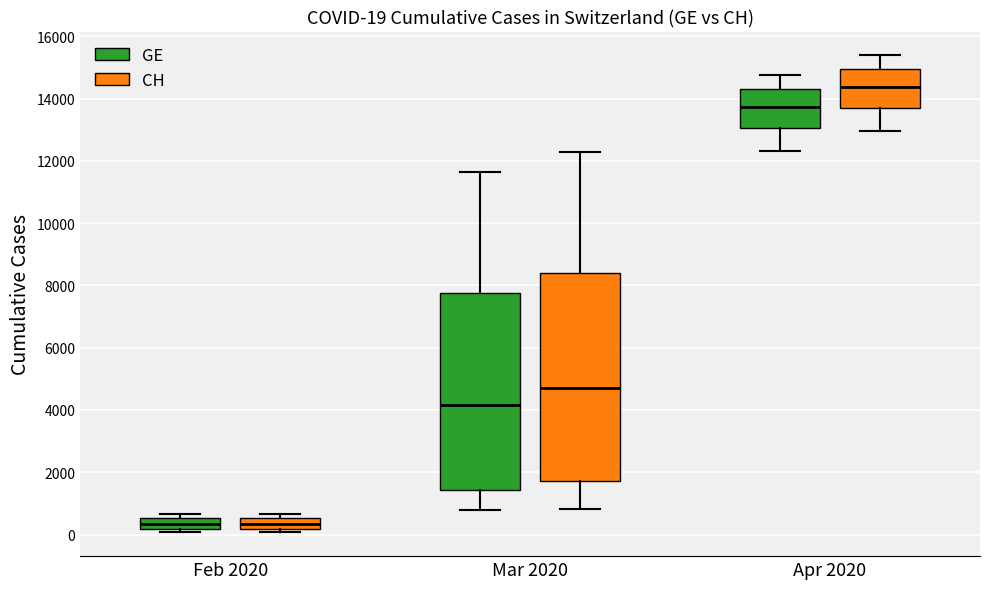

Which box is the tallest, from its lower edge to its upper edge?

Mar 2020 (CH)